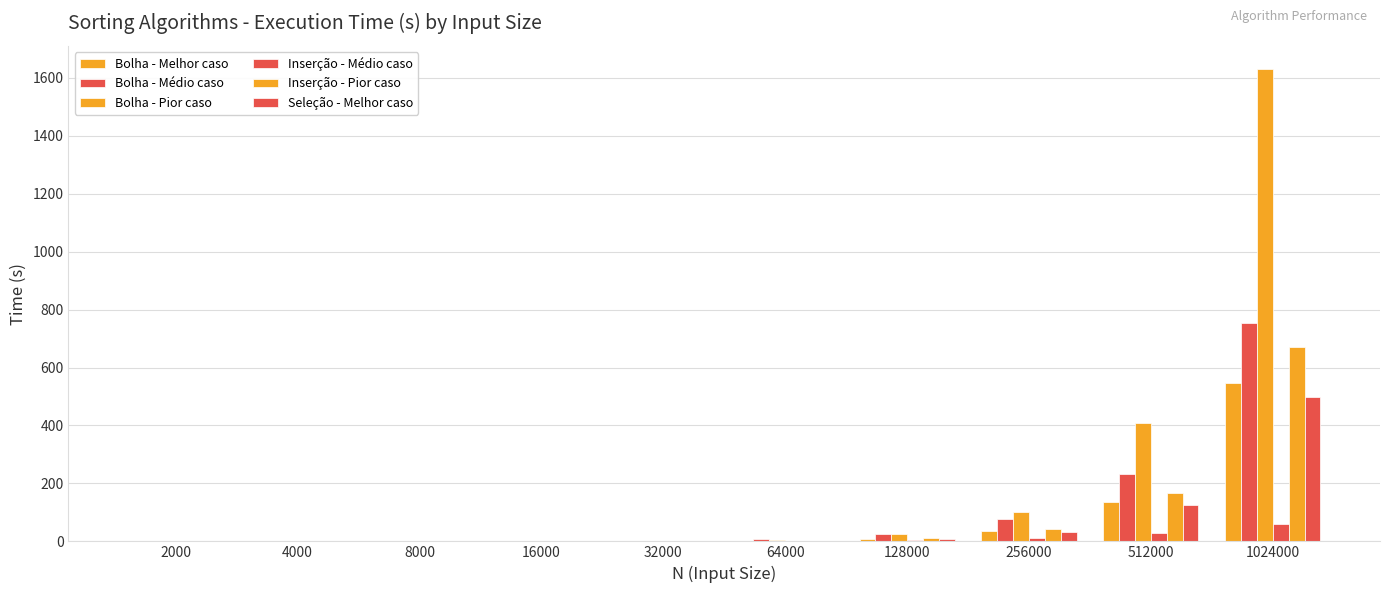

How many values in the Bolha - Médio caso series exceed 7?

5